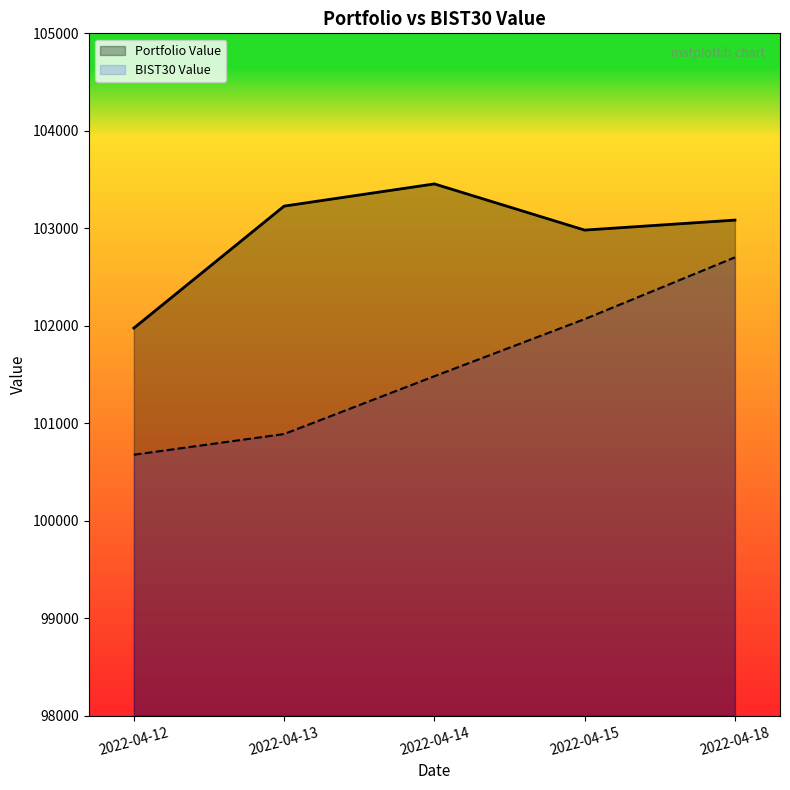

Reading right to left, transcribe all the data shown in this chart.

Portfolio Value: 2022-04-18=103084.1	2022-04-15=102981.6	2022-04-14=103455.4	2022-04-13=103227.8	2022-04-12=101976.3
BIST30 Value: 2022-04-18=102701.9	2022-04-15=102068.5	2022-04-14=101482.8	2022-04-13=100889.7	2022-04-12=100677.3